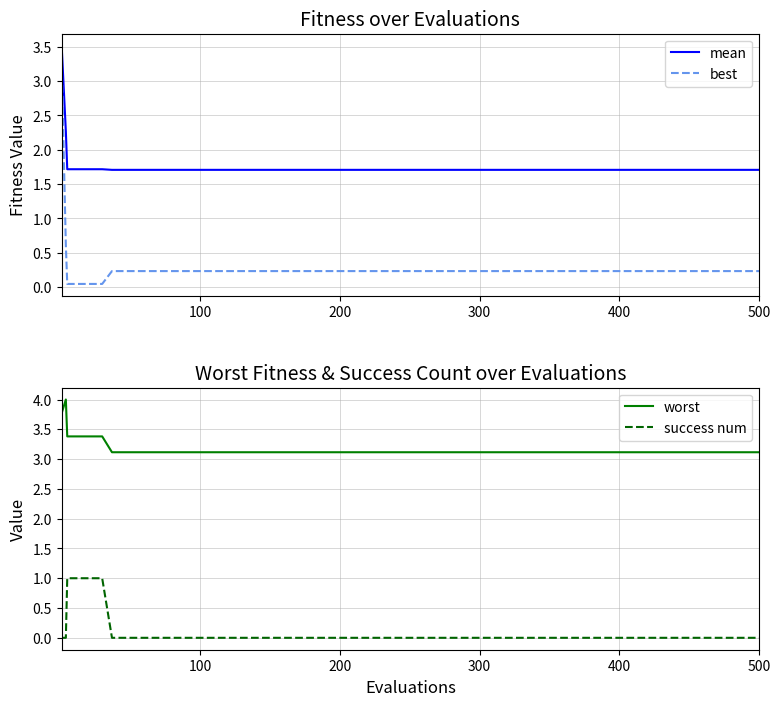

Which series has the widest spread of values?

best